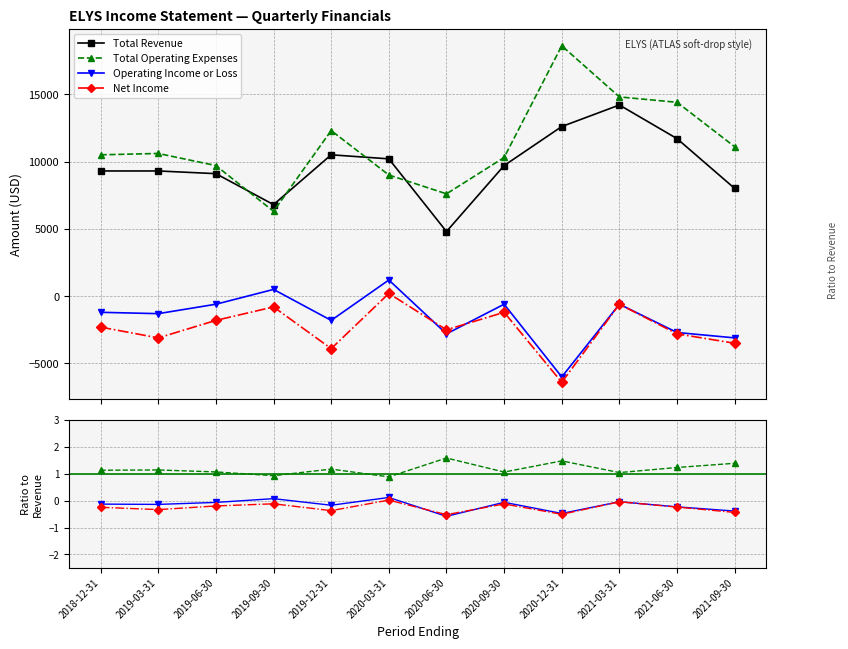

True or false: Operating Income or Loss and Total Revenue intersect in this chart.

False